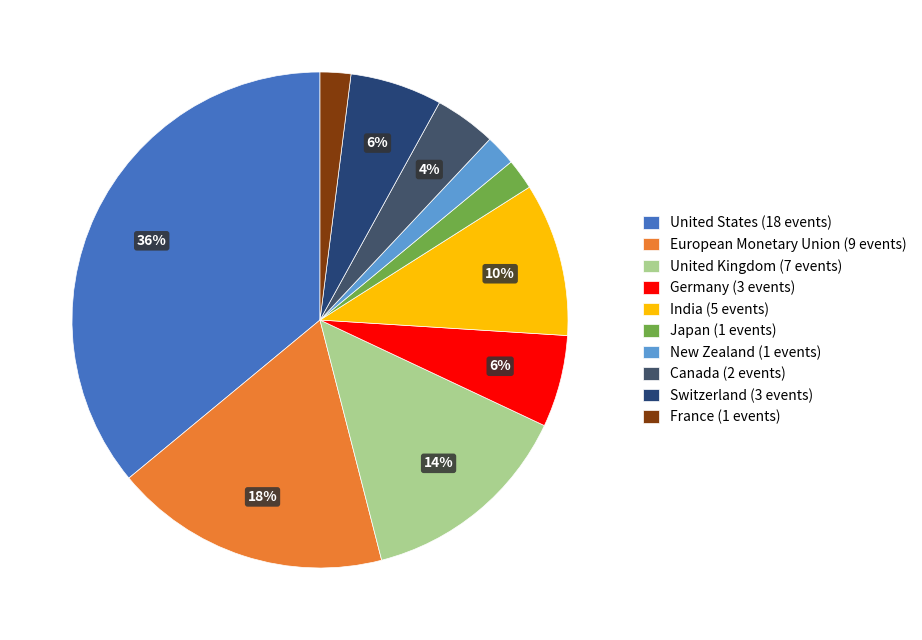

To the nearest percent, what portion does Canada represent?

4%